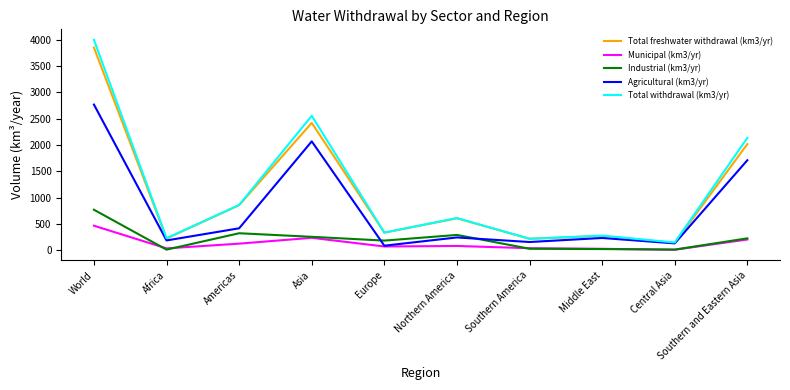

At which category does the chart reach its peak across all series?

World